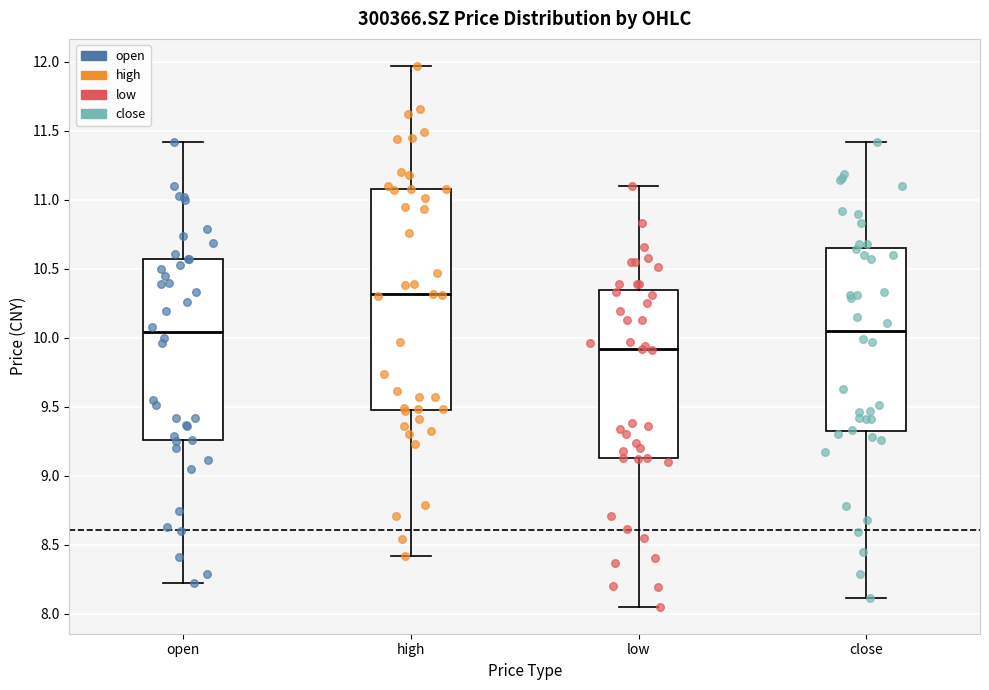

Where does the lower whisker of the box for open end on the y-axis? The values are not printed on the chart, so give them approximately, as read against the axis.

8.20